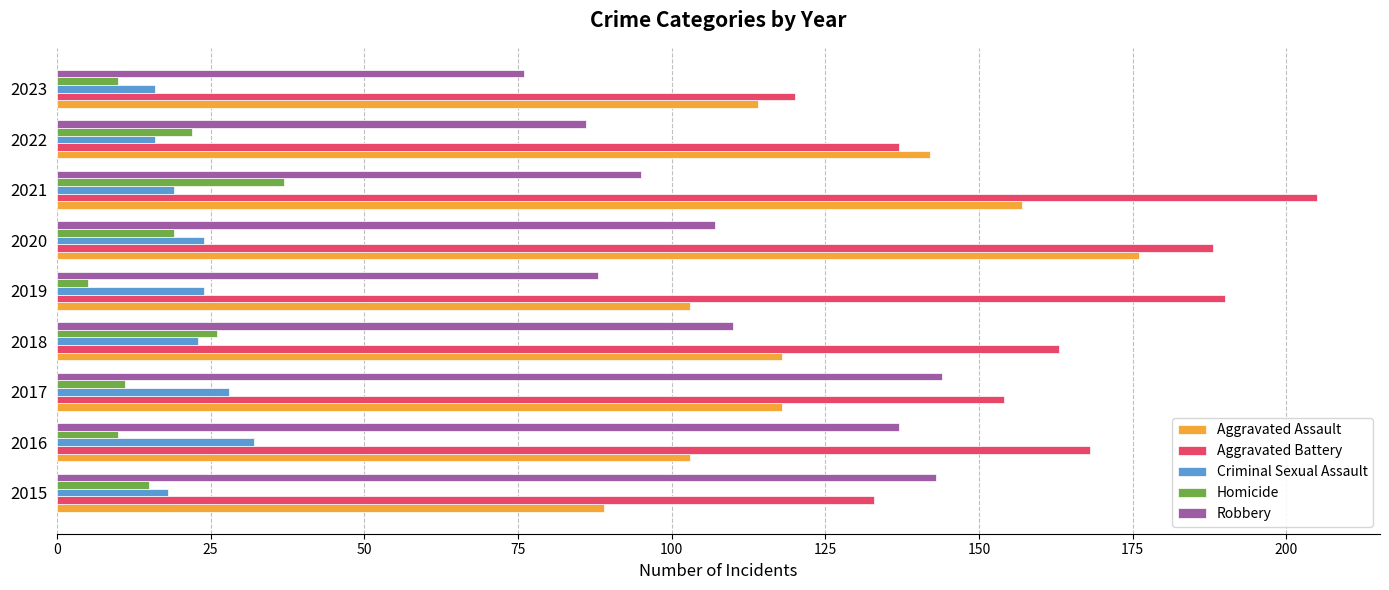

Count the number of data series in this chart.

5